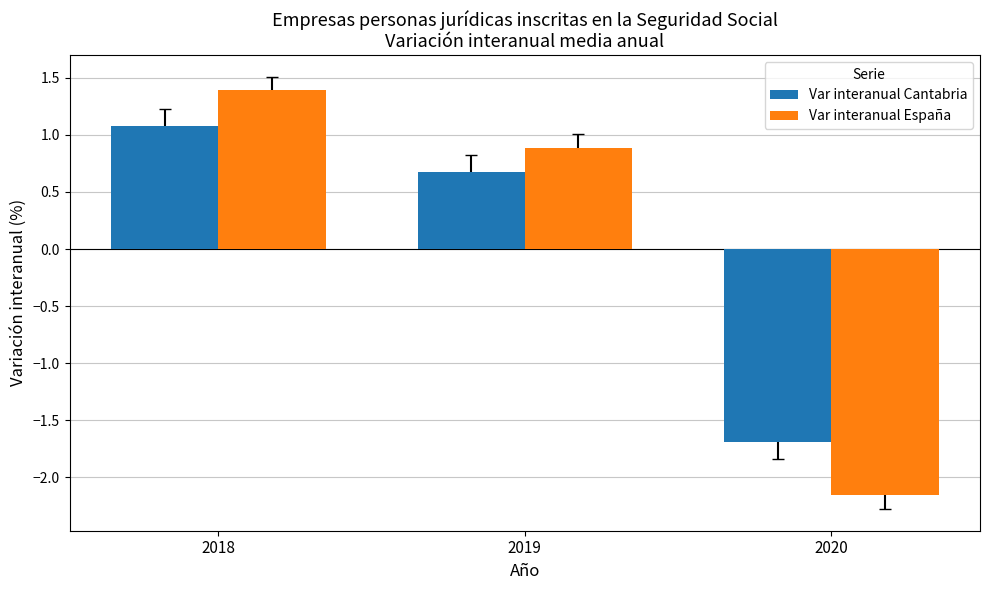

Which category has the highest value across all series?

2018